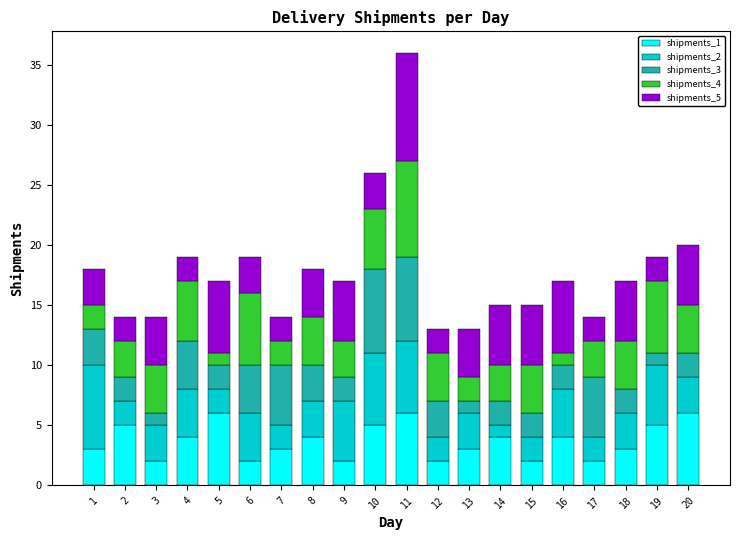

At which category is the sum across all series the highest?

11